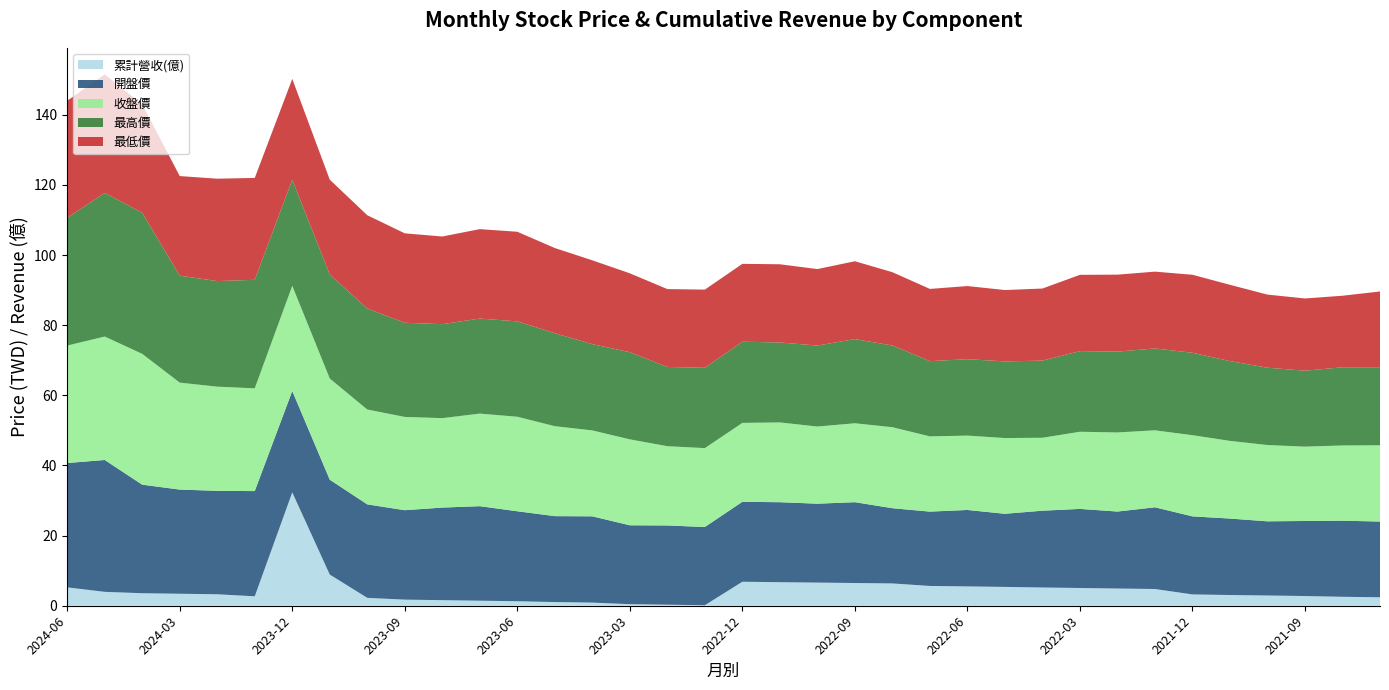

Reading left to right, extract all data points from this chart.

累計營收(億): 5.2	4.0	3.6	3.4	3.3	2.7	32.3	8.9	2.2	1.7	1.6	1.4	1.3	1.1	0.9	0.4	0.3	0.1	6.8	6.7	6.6	6.5	6.4	5.6	5.5	5.4	5.2	5.1	4.9	4.8	3.2	3.1	2.9	2.8	2.5	2.4
開盤價: 35.5	37.6	30.9	29.7	29.5	30.0	28.9	27.1	26.6	25.5	26.4	26.9	25.6	24.5	24.6	22.5	22.6	22.3	22.8	22.8	22.5	23.1	21.4	21.2	21.8	20.9	21.9	22.6	21.9	23.3	22.2	21.8	21.1	21.4	21.7	21.6
收盤價: 33.5	35.2	37.3	30.5	29.7	29.3	30.0	28.9	27.1	26.6	25.5	26.4	26.9	25.6	24.5	24.5	22.6	22.5	22.5	22.8	22.0	22.5	23.1	21.4	21.2	21.6	20.8	22.0	22.6	21.9	23.1	22.1	21.8	21.2	21.4	21.8
最高價: 36.4	41.0	40.2	30.5	30.1	30.9	30.2	29.6	28.8	26.9	26.8	27.1	27.2	26.5	24.6	24.9	22.6	22.9	23.1	22.8	23.1	24.0	23.3	21.4	21.8	21.9	22.0	23.0	23.1	23.4	23.5	22.8	22.1	21.6	22.3	22.2
最低價: 33.4	33.8	30.9	28.4	29.2	29.1	28.8	27.1	26.6	25.5	25.0	25.5	25.6	24.3	23.9	22.5	22.2	22.3	22.2	22.3	21.8	22.2	20.9	20.6	20.9	20.4	20.6	21.8	21.9	21.9	22.2	21.8	20.9	20.6	20.4	21.6